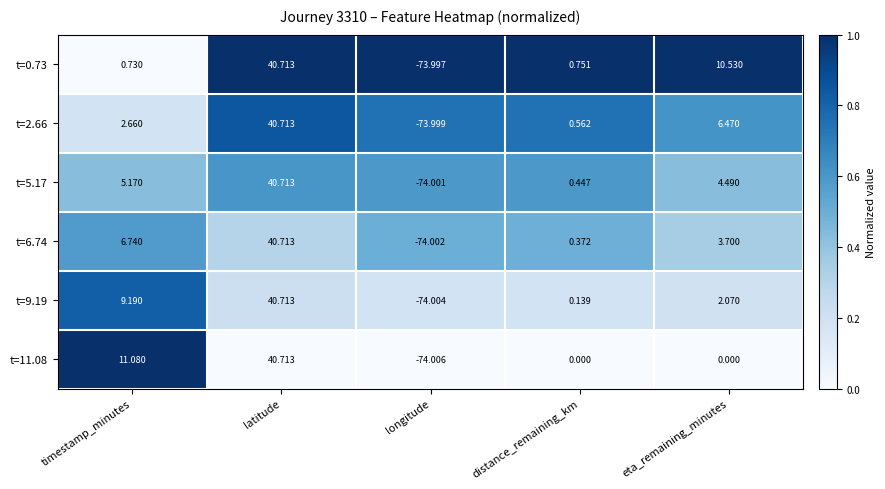

Is the value of t=2.66 at eta_remaining_minutes greater than the value of t=5.17 at latitude?

No